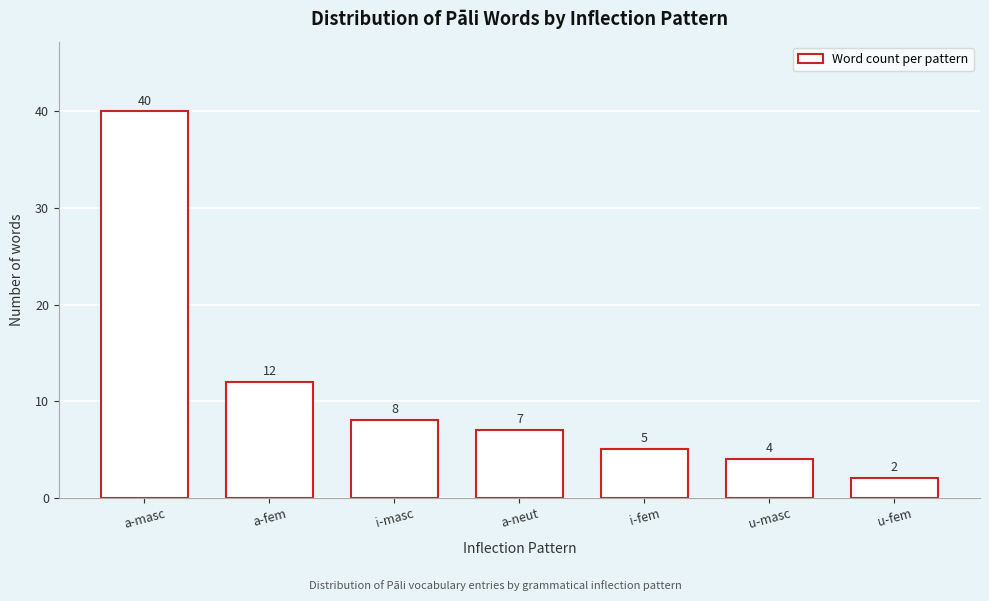

Reading left to right, extract all data points from this chart.

a-masc=40	a-fem=12	i-masc=8	a-neut=7	i-fem=5	u-masc=4	u-fem=2